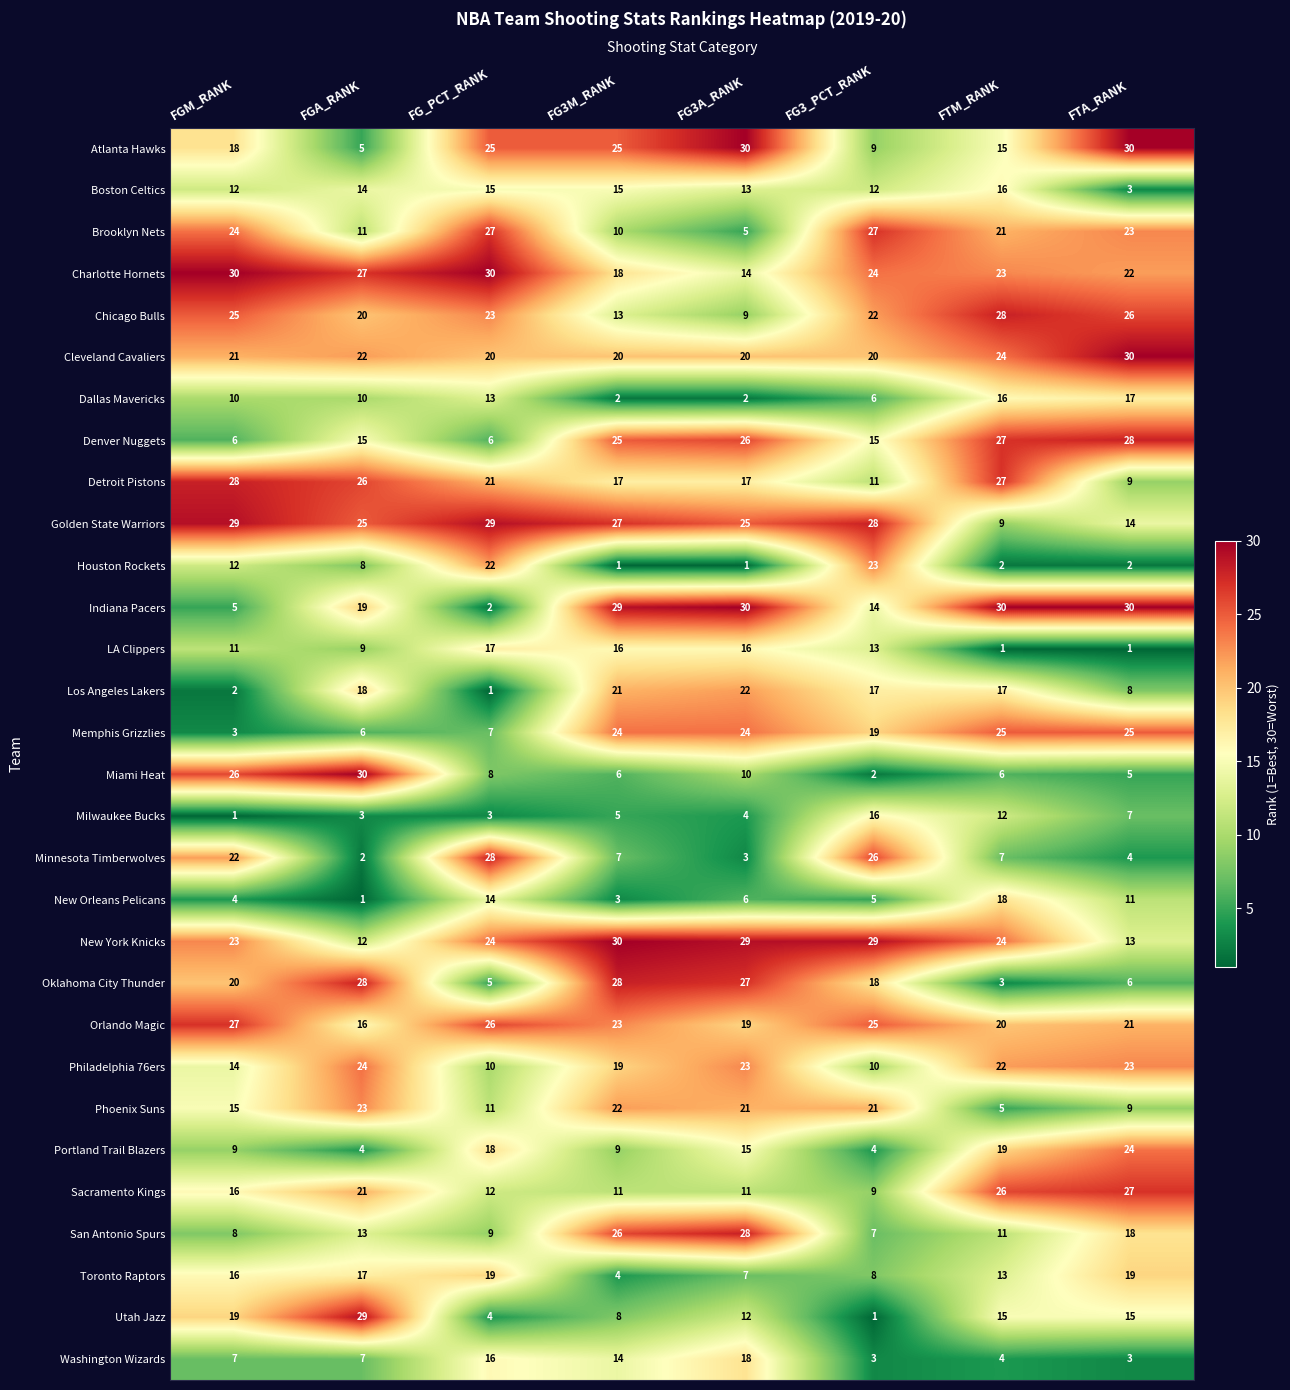

What value does the New Orleans Pelicans series have at FG_PCT_RANK, to the nearest 10?

10